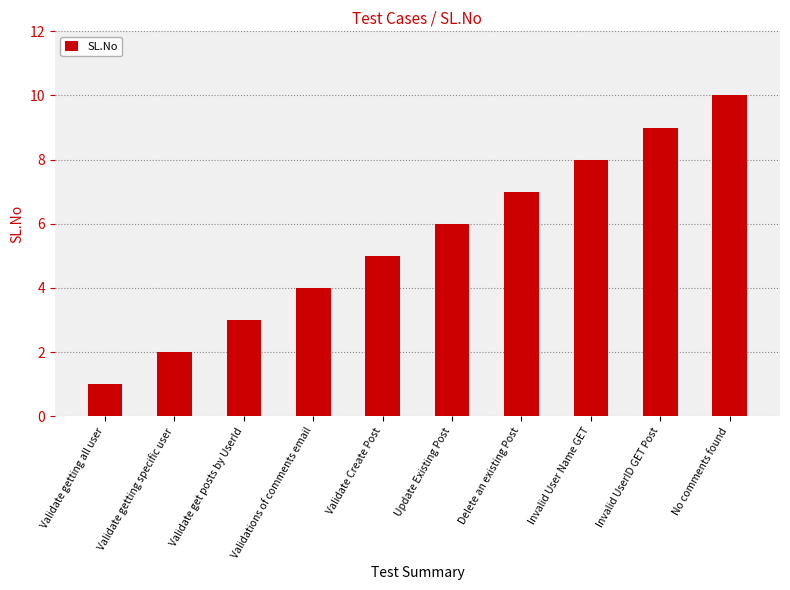

What is the value of the 4th bar from the left?

4